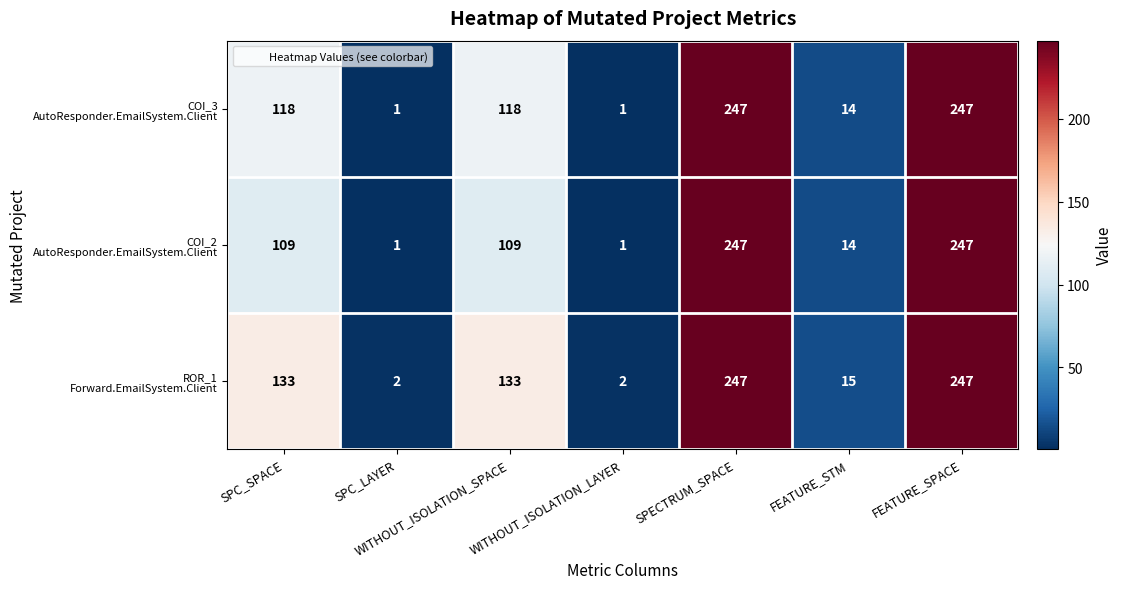

What is the total value across all series at FEATURE_STM?

43